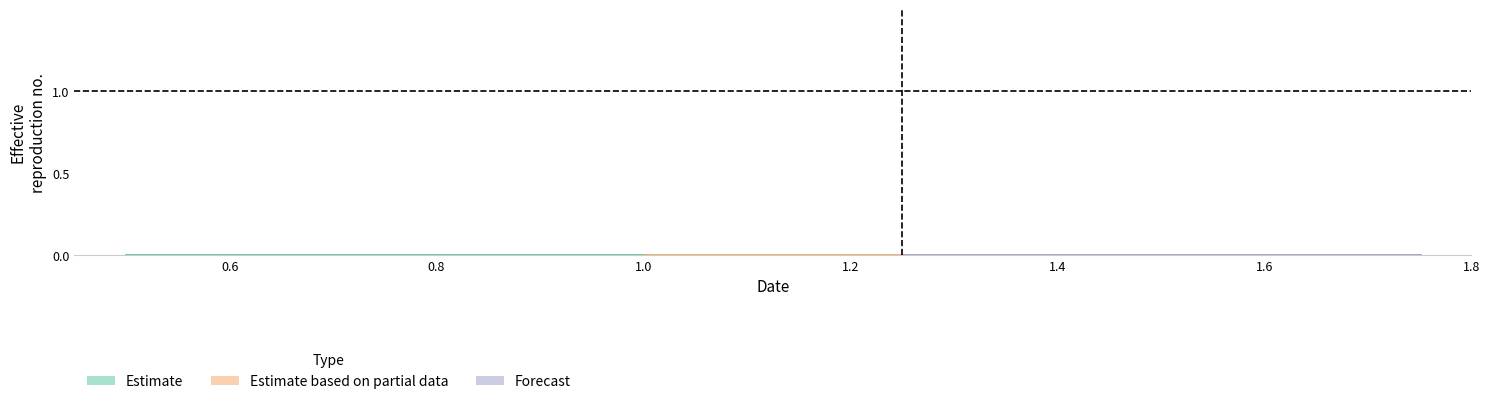

The should_be_zero_y series shows 0.0 at 0.5. True or false?

True